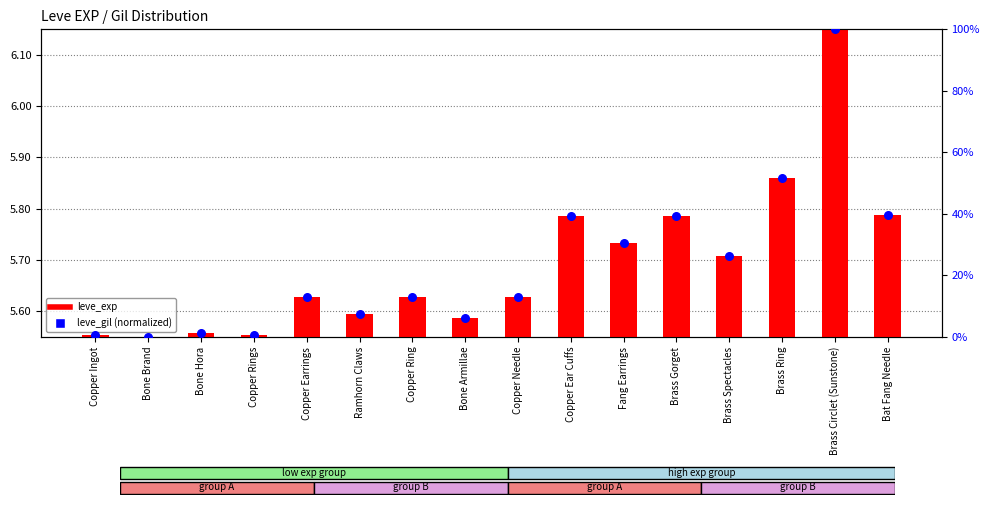

What is the ratio of the value at Copper Needle to the value at Copper Earrings?

1.0